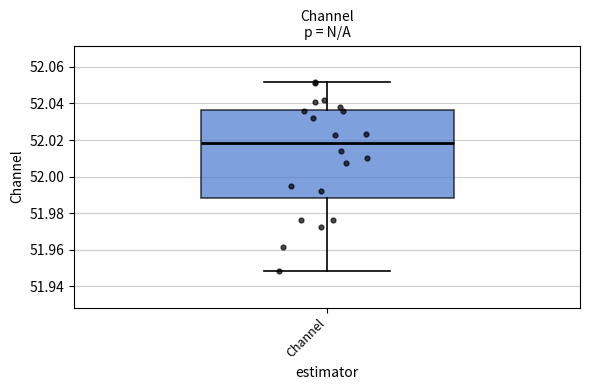

Transcribe this box plot: give where the median line is, the range the box spans, and where the two whiskers end, as read against the y-axis. The values are not printed on the chart, so give them approximately, as read against the axis.

median 52.018, box 51.988 to 52.036, whiskers 51.948 to 52.052